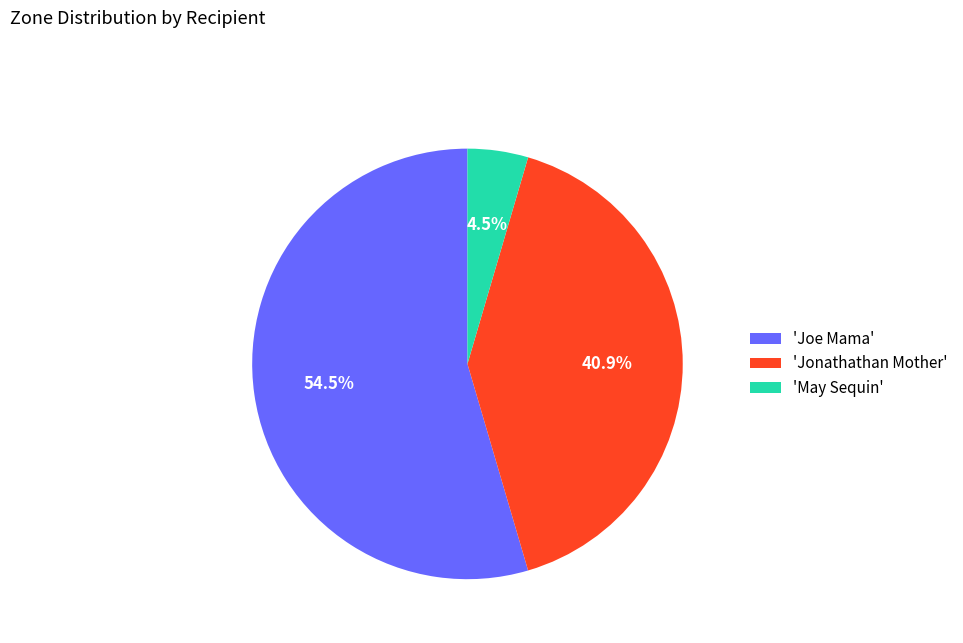

Combined, do 'Jonathathan Mother' and 'Joe Mama' account for over 50%?

Yes